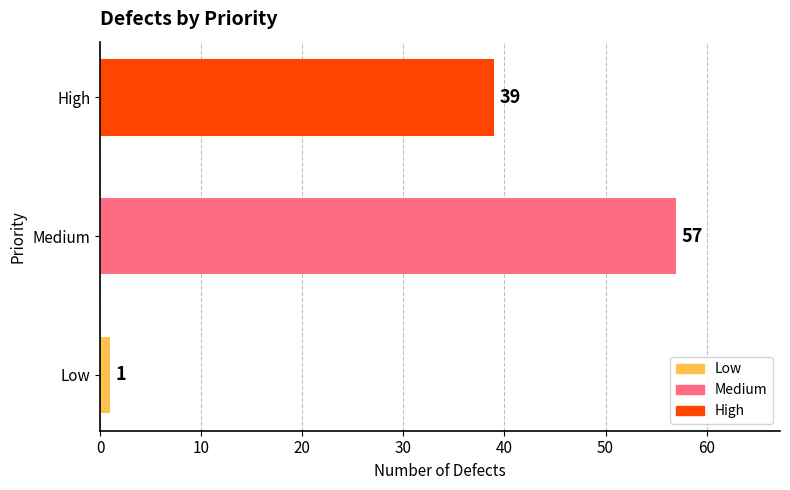

The chart shows a value of 101 at Medium. True or false?

False